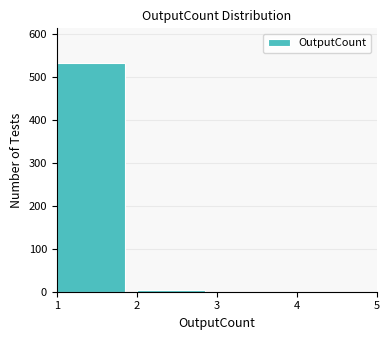

Reading left to right, list all the values displayed in this chart.

1=533	2=5	3=0	4=0